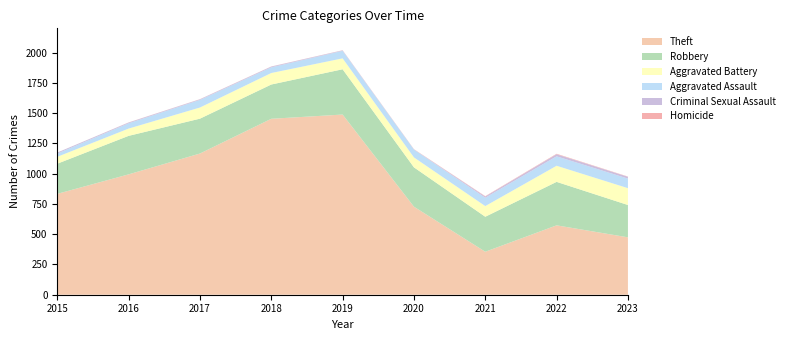

Reading left to right, what are all the values shown in this chart?

Theft: 2015=833	2016=994	2017=1166	2018=1453	2019=1488	2020=727	2021=355	2022=573	2023=474
Robbery: 2015=249	2016=318	2017=288	2018=283	2019=374	2020=325	2021=289	2022=359	2023=267
Aggravated Battery: 2015=57	2016=60	2017=92	2018=95	2019=90	2020=82	2021=88	2022=133	2023=139
Aggravated Assault: 2015=27	2016=44	2017=63	2018=47	2019=62	2020=65	2021=69	2022=78	2023=79
Criminal Sexual Assault: 2015=8	2016=6	2017=5	2018=6	2019=4	2020=1	2021=10	2022=17	2023=15
Homicide: 2015=0	2016=1	2017=1	2018=1	2019=1	2020=2	2021=3	2022=4	2023=2